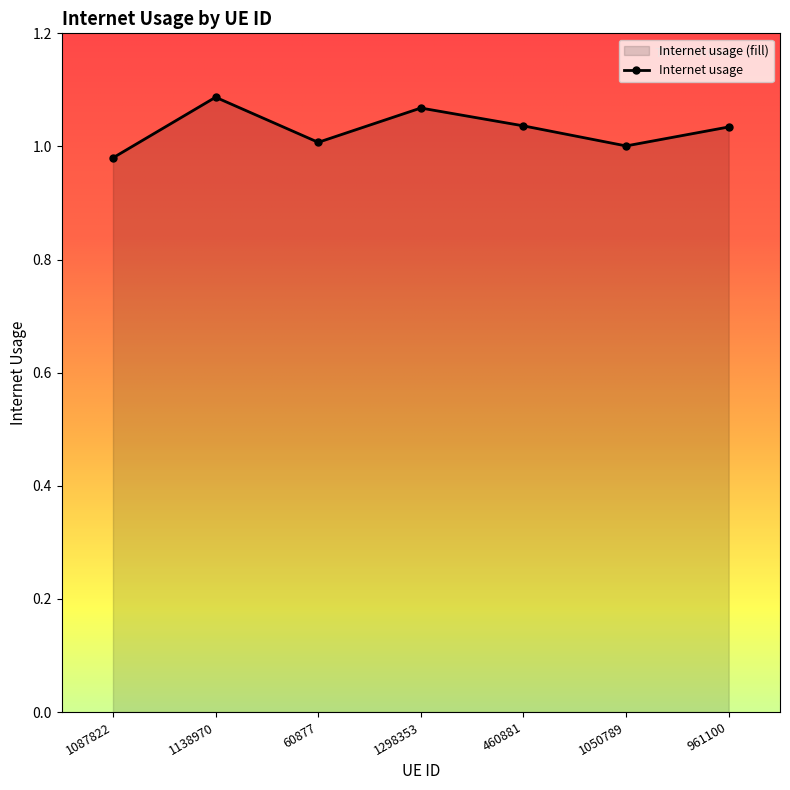

How many lines are shown in the chart?

1